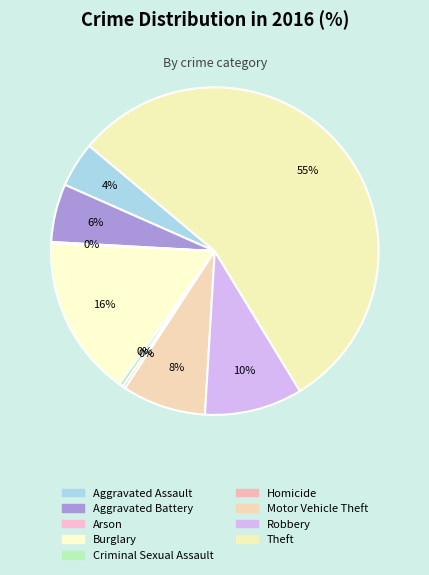

Is the sum of Criminal Sexual Assault and Theft greater than half?

Yes